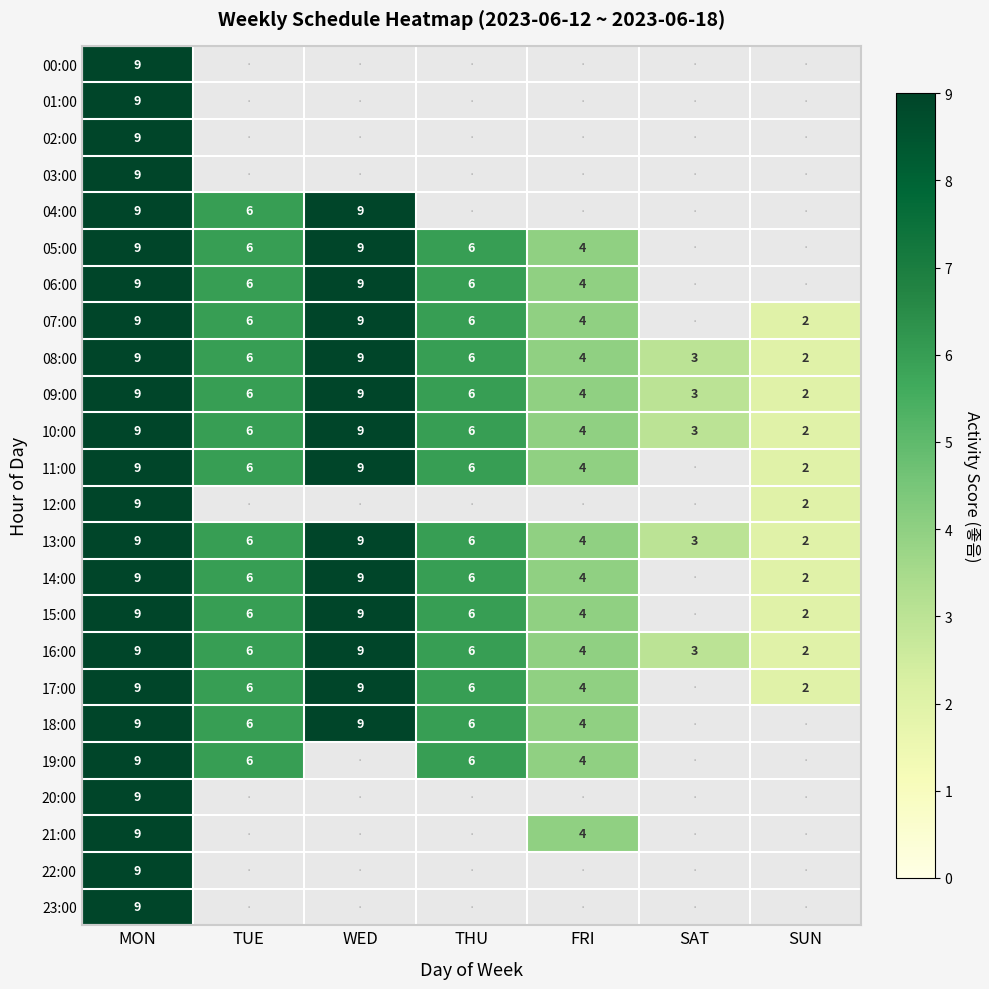

What is the sum of all 13:00 values?

39